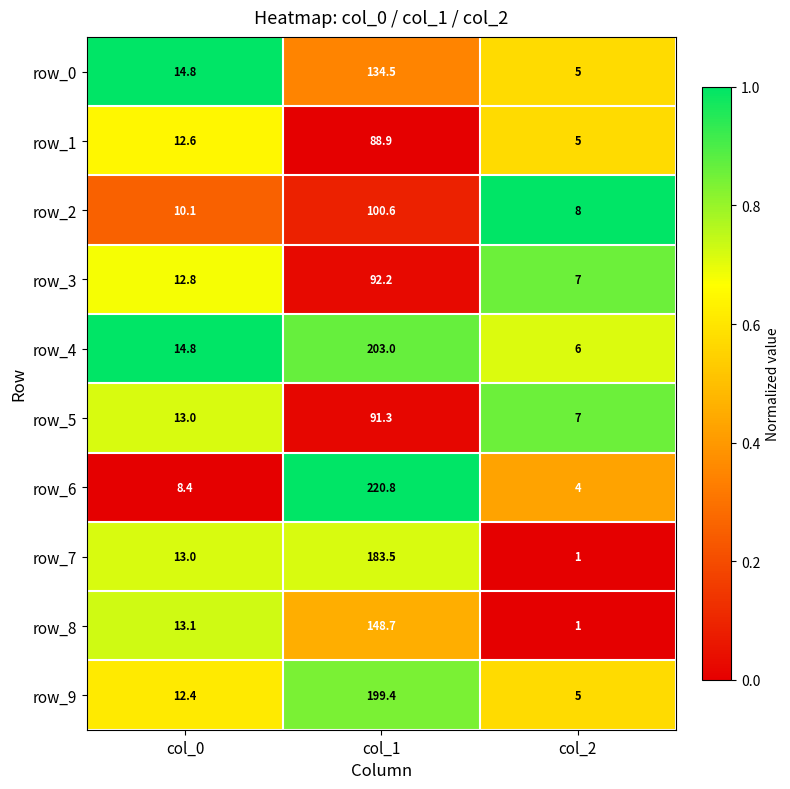

Reading left to right, what are all the values shown in this chart?

row_0: 14.8	134.5	5.0
row_1: 12.6	88.9	5.0
row_2: 10.1	100.6	8.0
row_3: 12.8	92.2	7.0
row_4: 14.8	203.0	6.0
row_5: 13.0	91.3	7.0
row_6: 8.4	220.8	4.0
row_7: 13.0	183.5	1.0
row_8: 13.1	148.7	1.0
row_9: 12.4	199.4	5.0